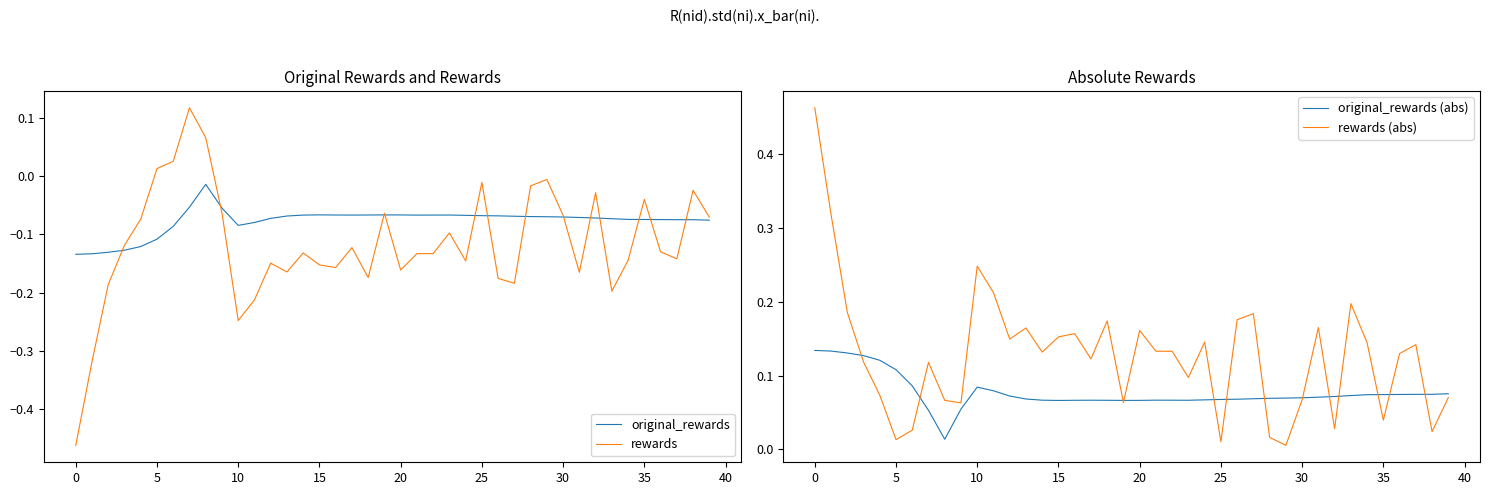

Which series ends up on top after the final intersection of rewards (abs) and original_rewards (abs)?

original_rewards (abs)